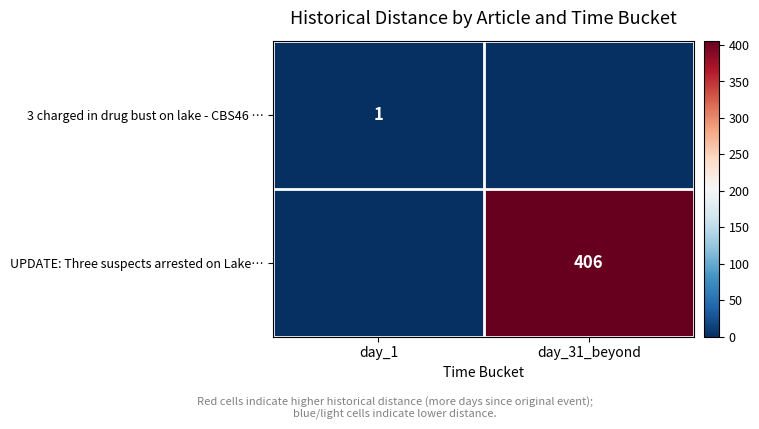

Which label corresponds to the smallest value in the chart?

day_31_beyond